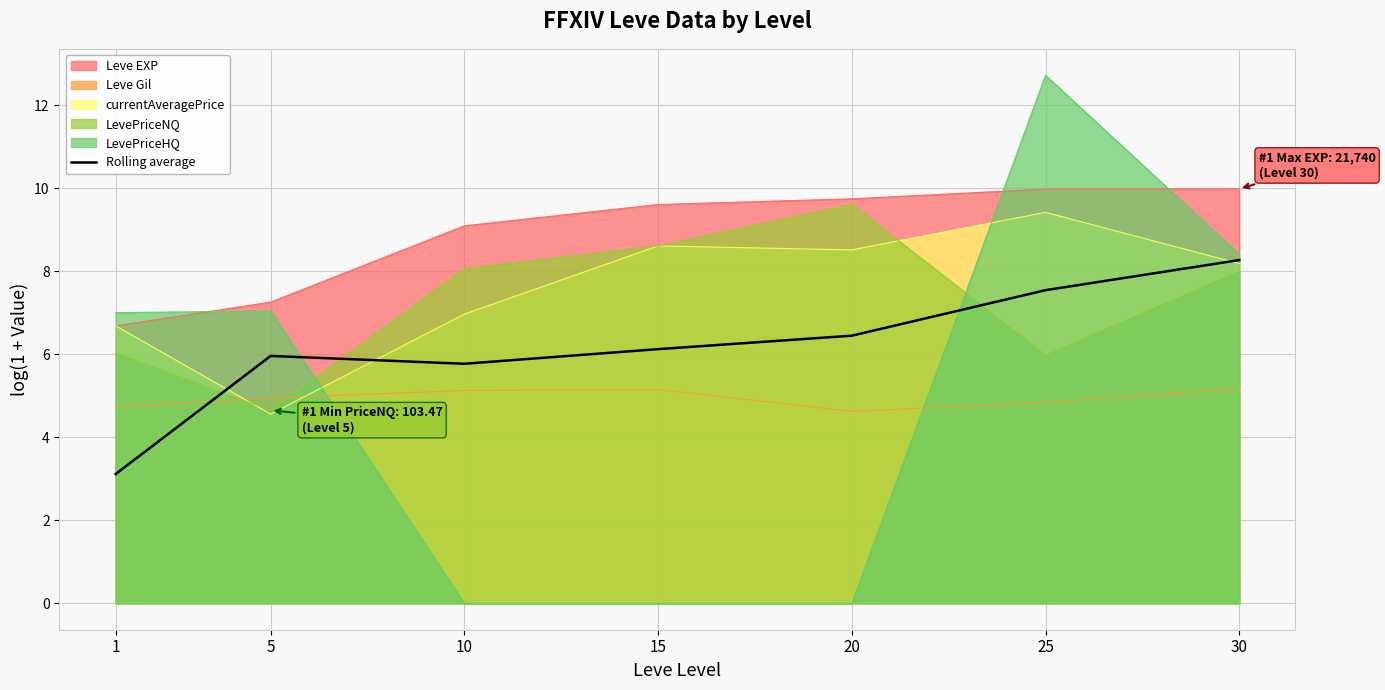

What is the difference between the maximum and minimum values?

5.2